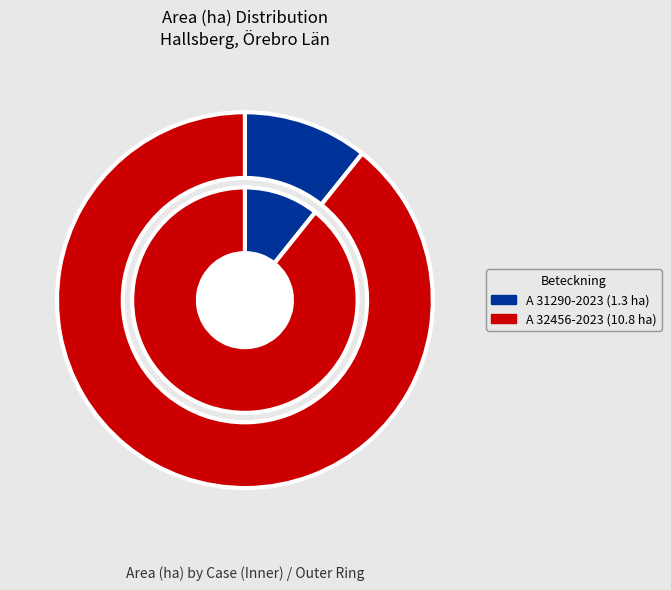

Which category accounts for the majority?

A 32456-2023